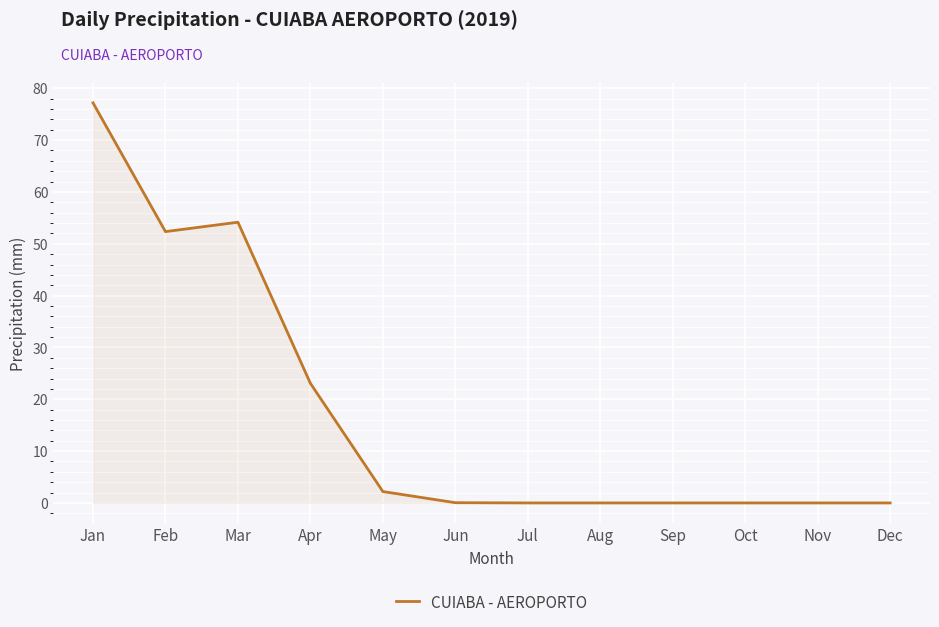

What is the change in value from Apr to Jul?

-23.1